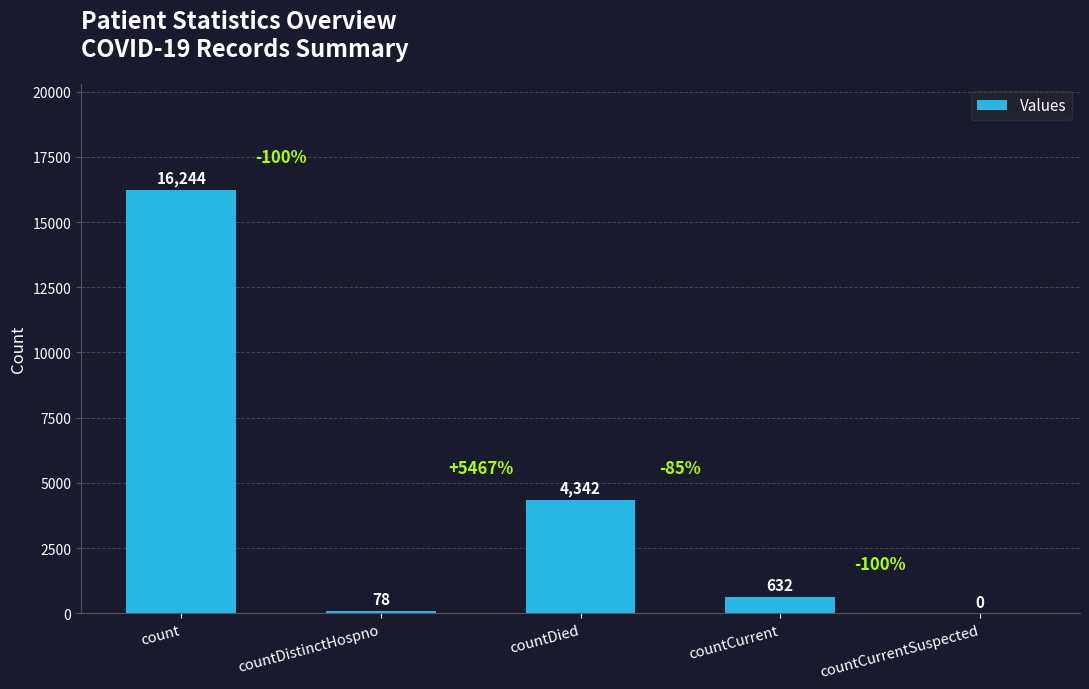

True or false: the data shows 632 at countCurrent.

True